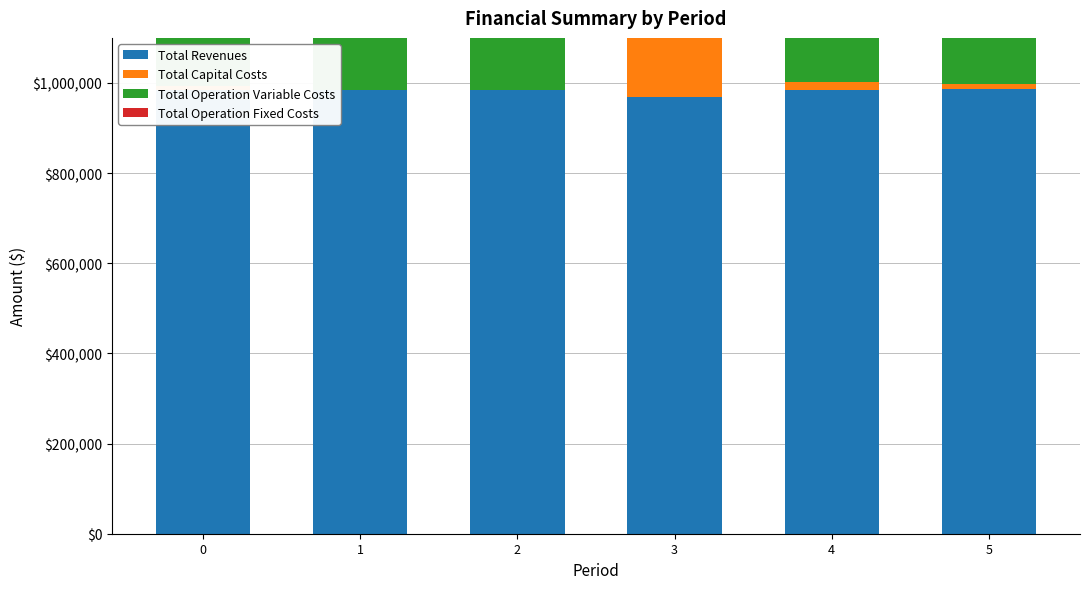

What is the difference between the Total Operation Variable Costs values at 2 and 3?

11839.7